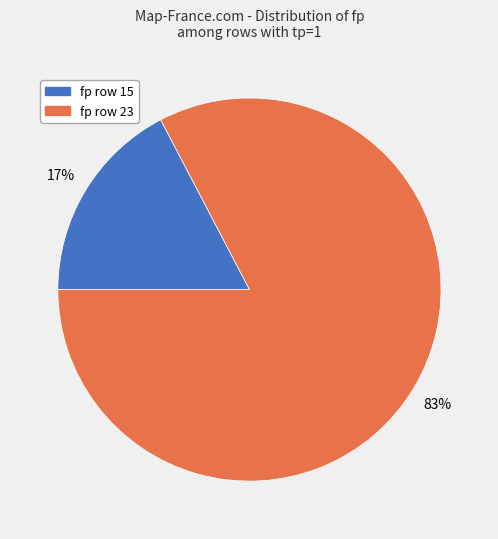

Is there a majority slice in this chart?

Yes